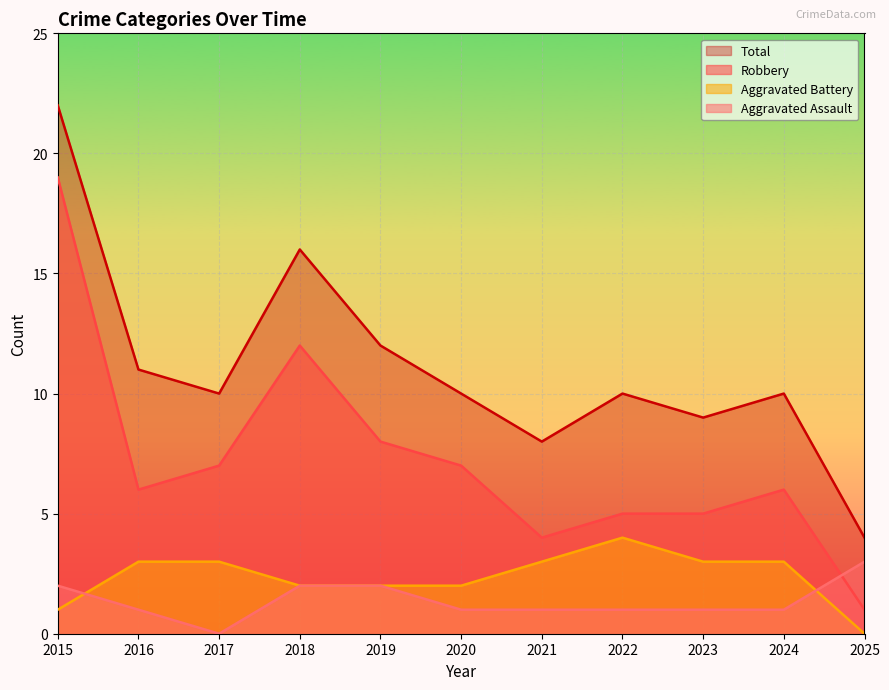

How many Aggravated Assault values are between 1 and 2?

9